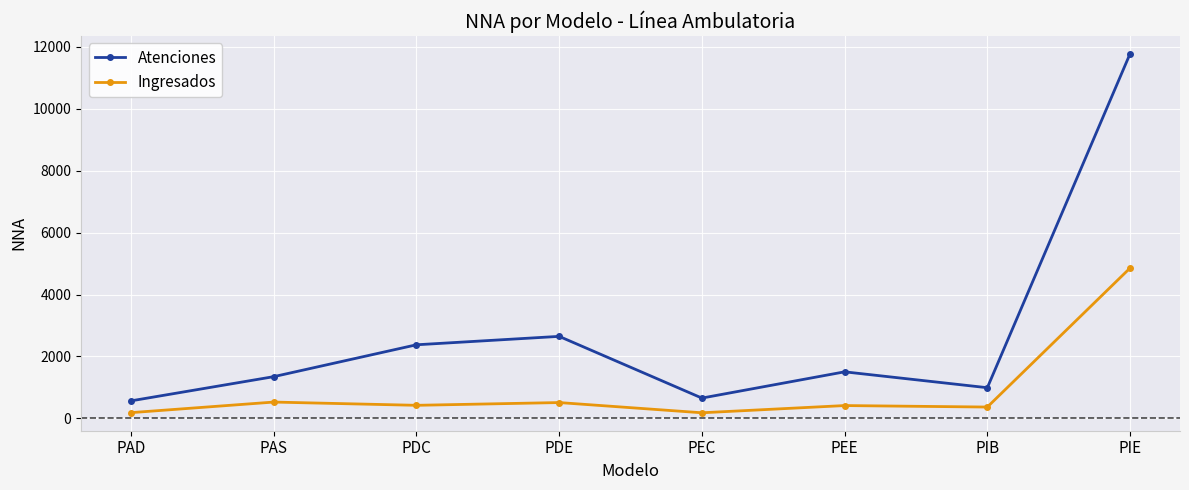

How many lines are shown in the chart?

2